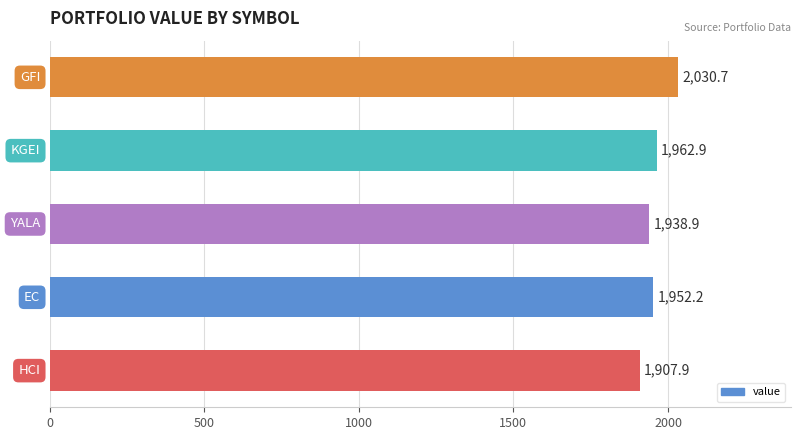

What is the smallest value displayed?

1907.9